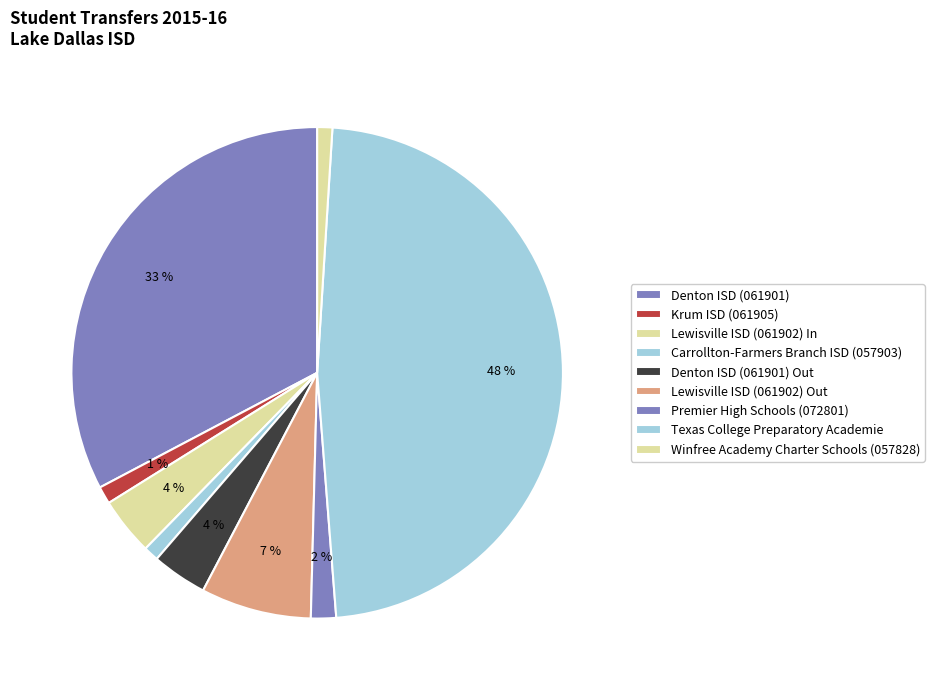

What percentage is the Carrollton-Farmers Branch ISD (057903) slice, to the nearest percent?

1%